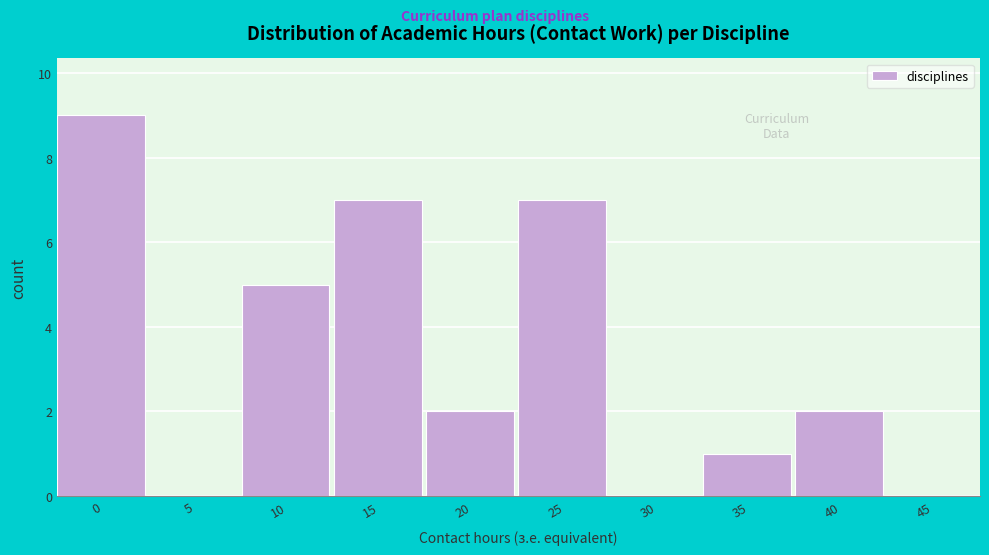

Reading left to right, transcribe all the data shown in this chart.

0=9	5=0	10=5	15=7	20=2	25=7	30=0	35=1	40=2	45=0